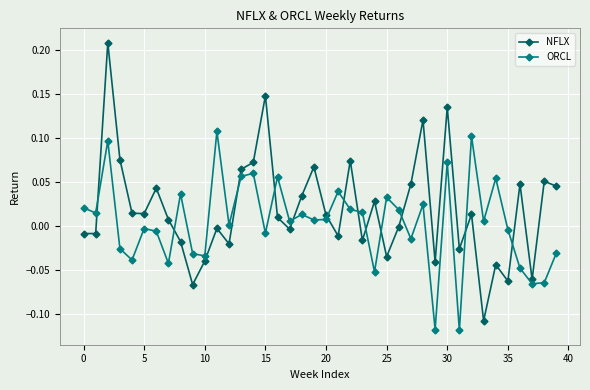

Count the number of data series in this chart.

2